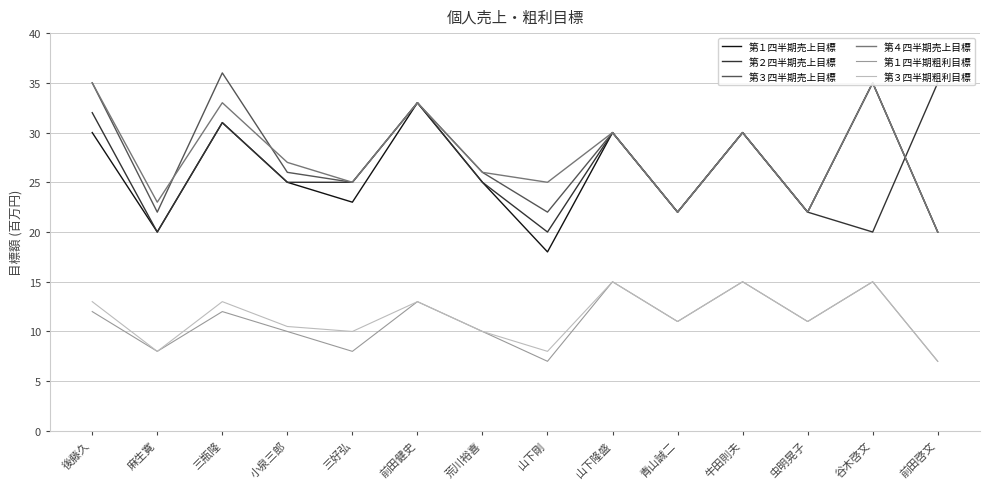

Count the number of data series in this chart.

6